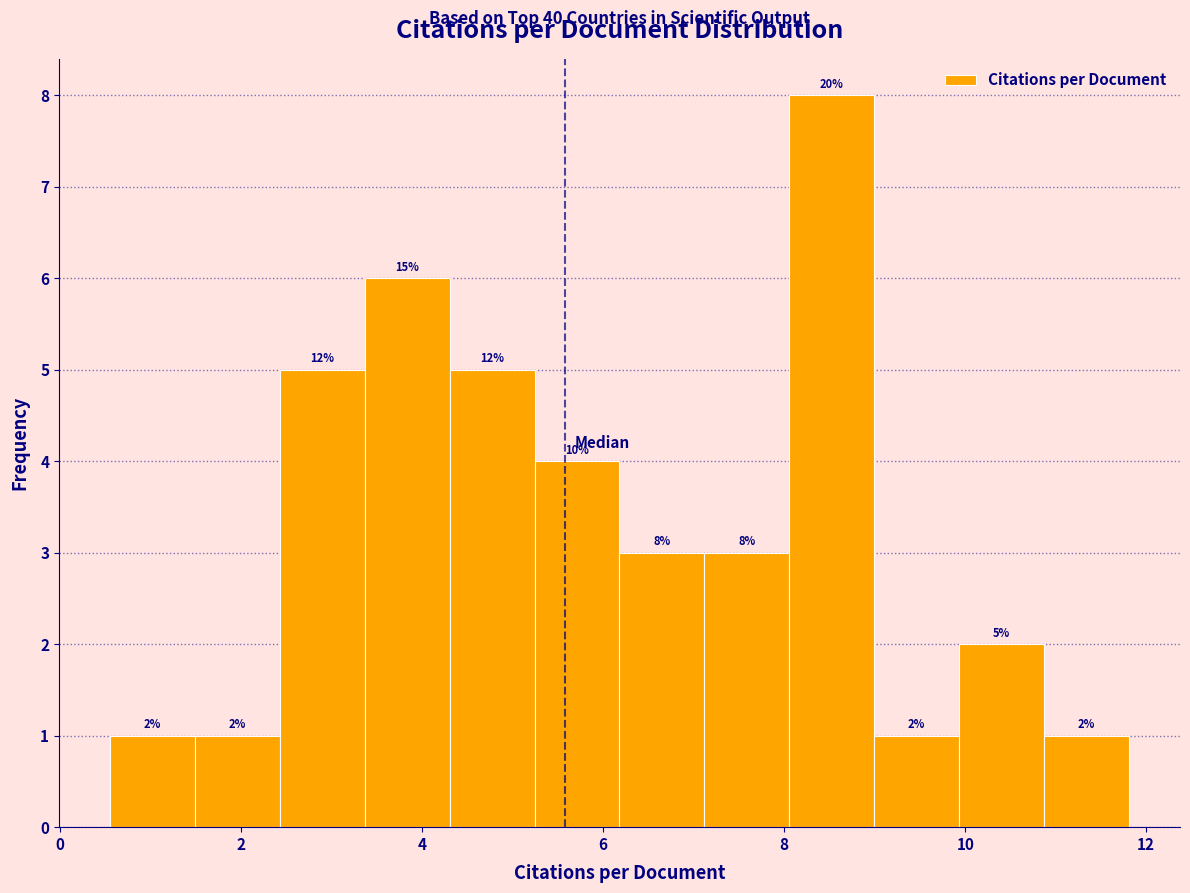

Over which range of the x-axis is the bar tallest?

8.0 to 9.0